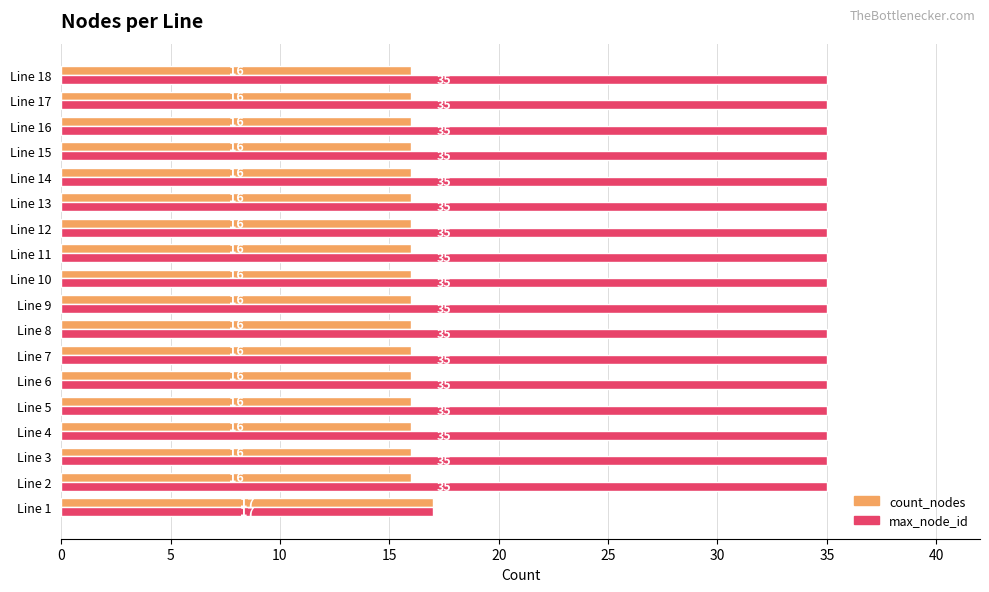

What is the sum of all max_node_id values?

612